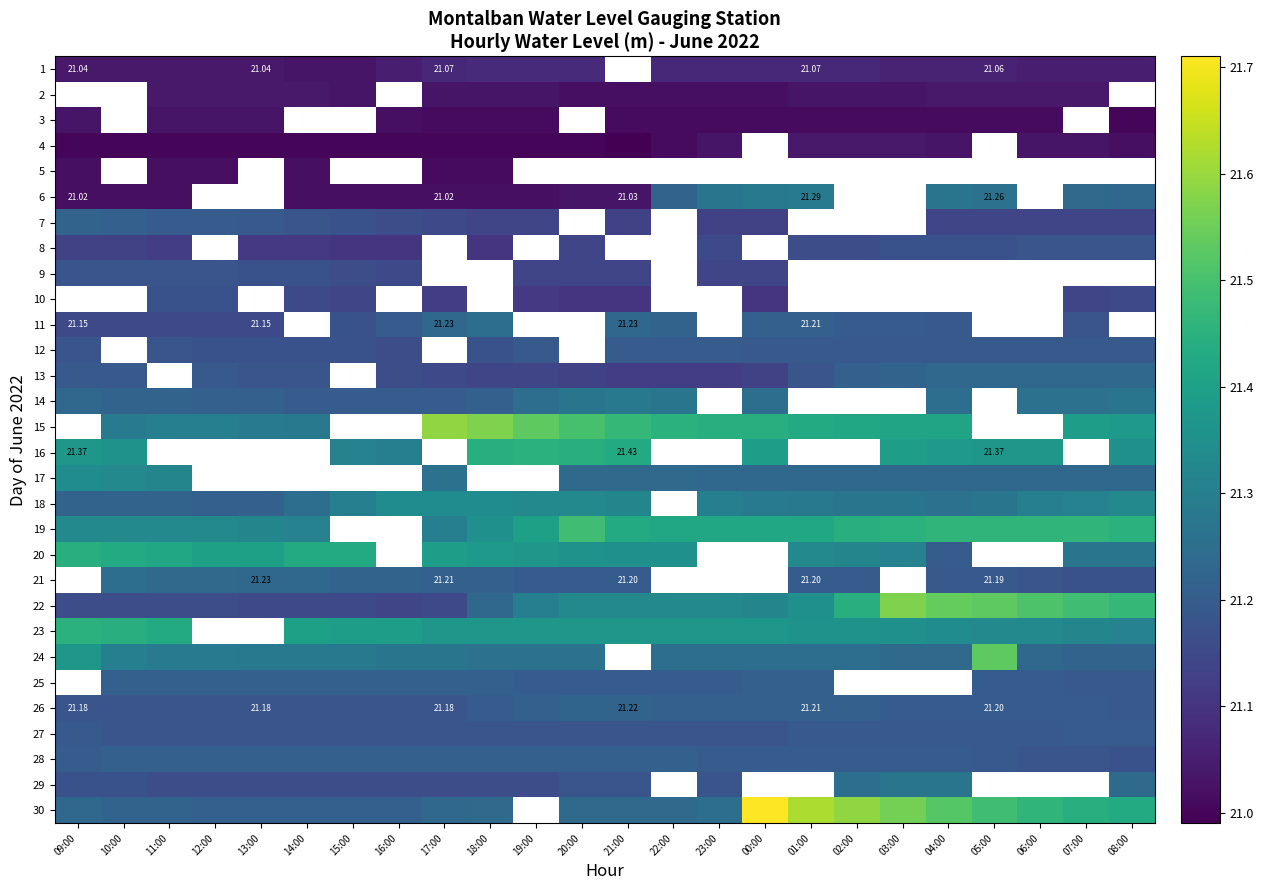

What is the minimum value for 9?

21.1